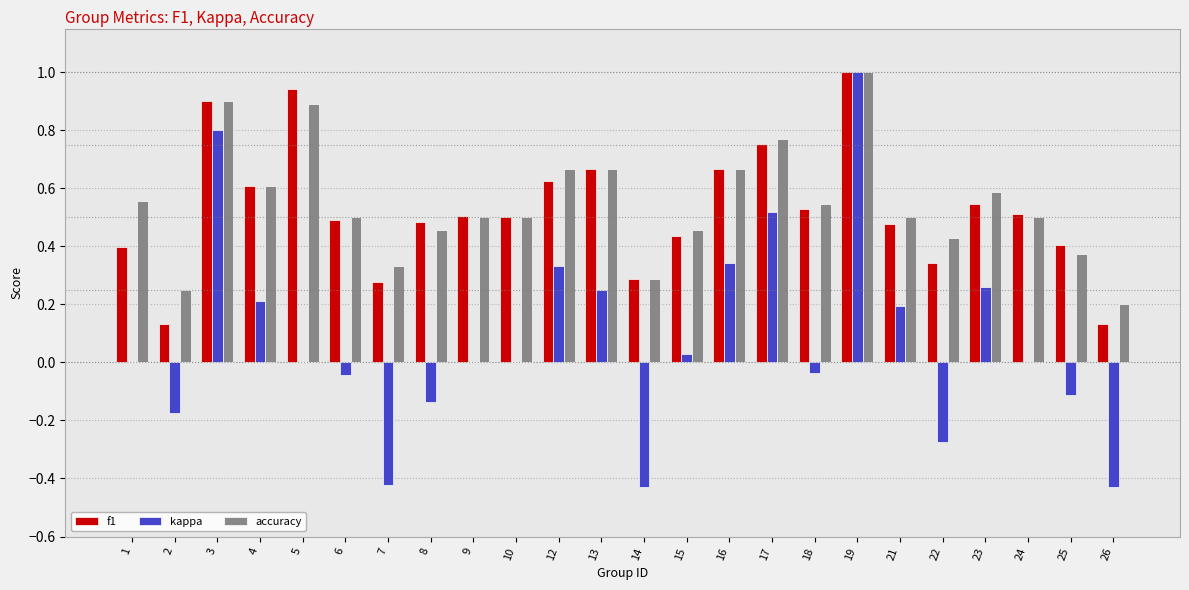

What is the maximum value for kappa?

1.0